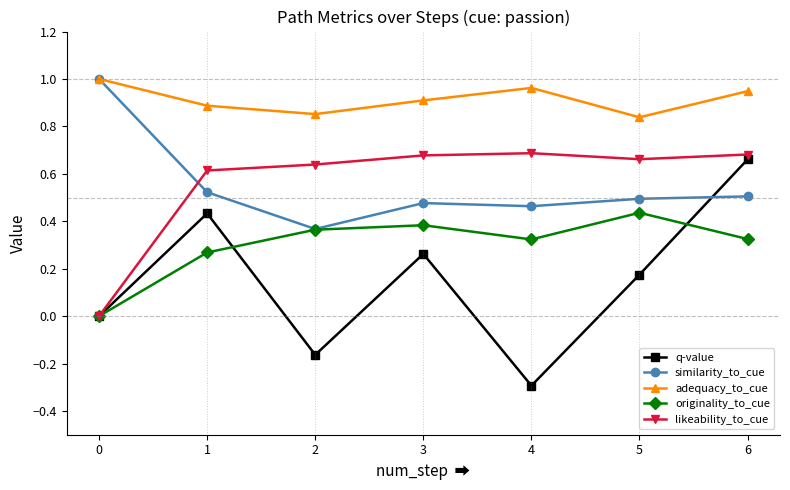

Which series has the largest total across all categories?

adequacy_to_cue